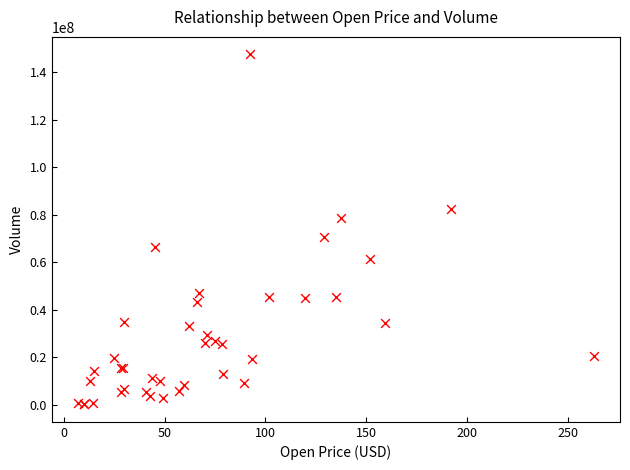

What Y value in the scatter plot is closest to 73937828?

70778640